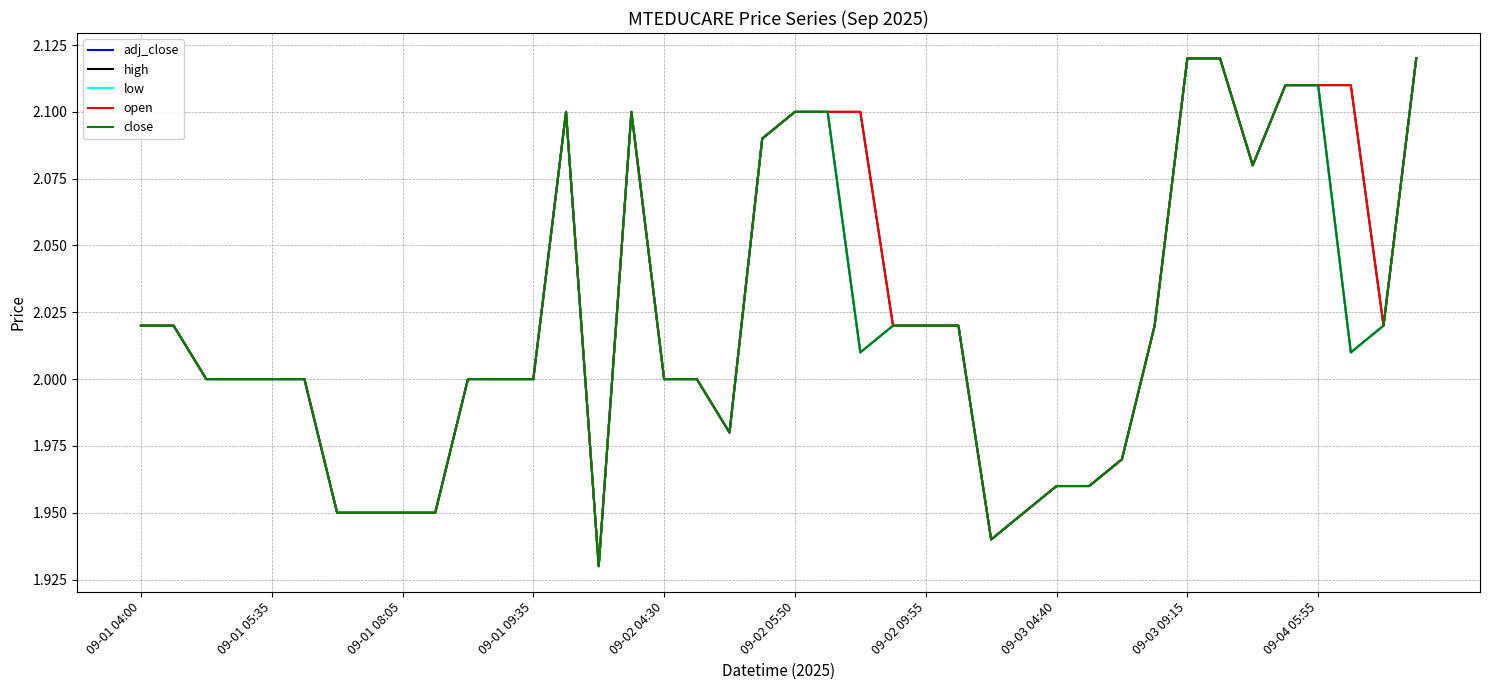

Does the chart have visible grid lines?

Yes